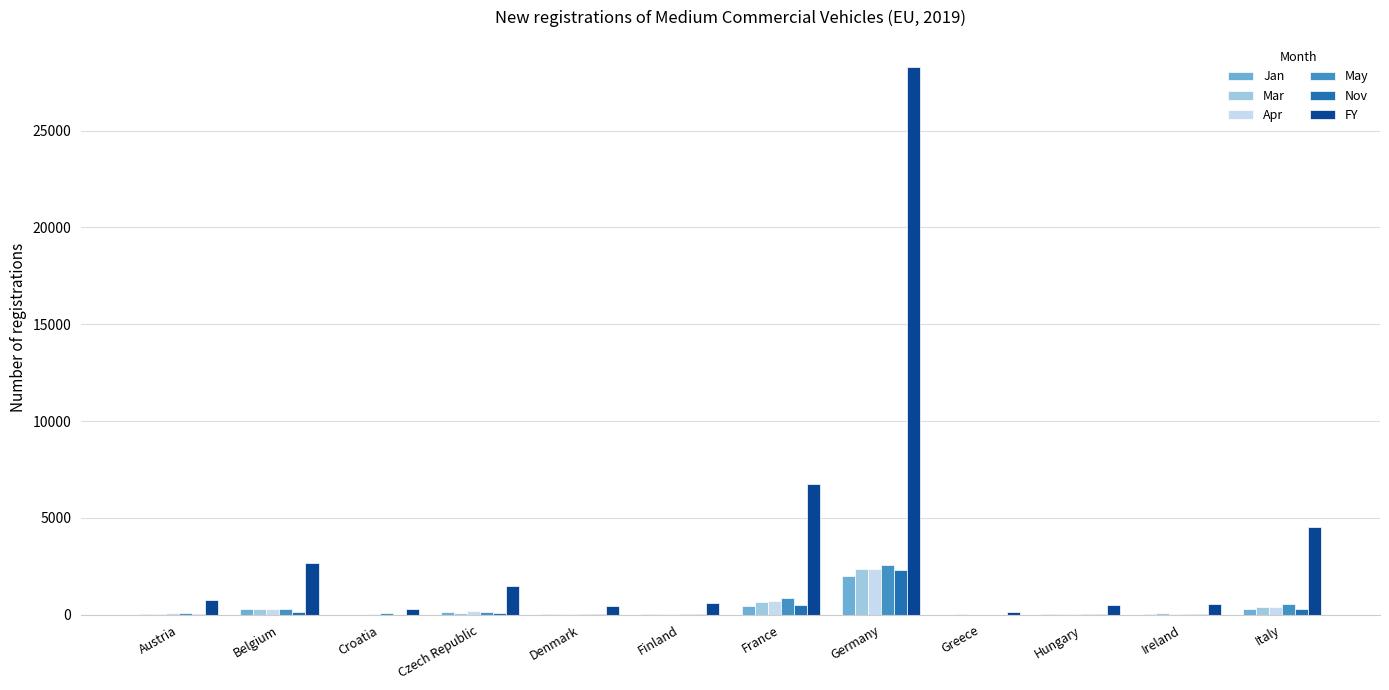

What is the sum of all Apr values?

4285